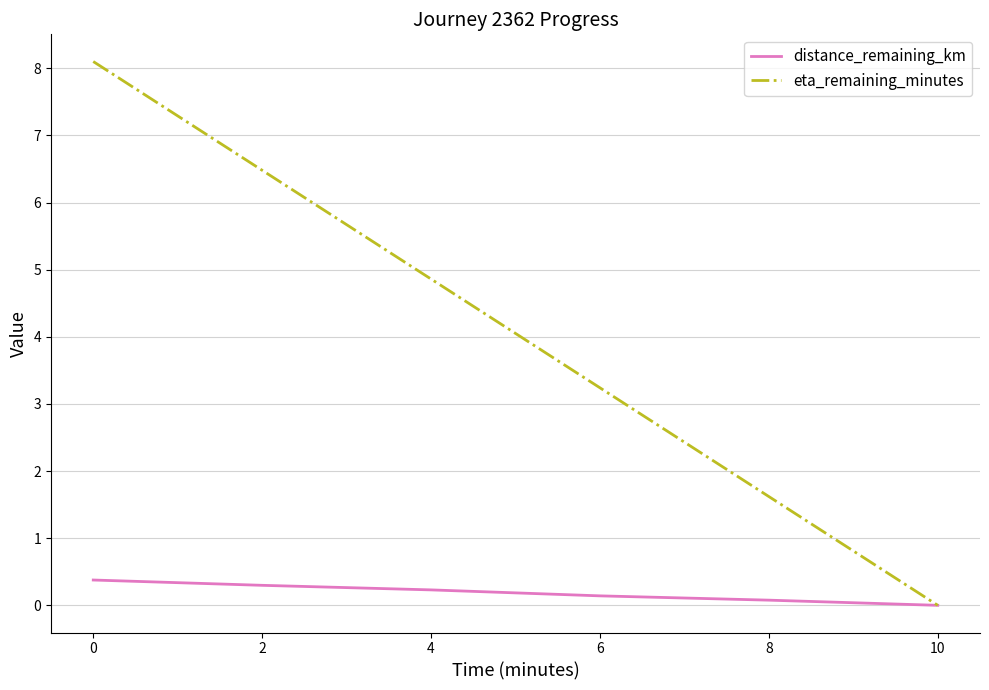

What is the sum of the eta_remaining_minutes values at 2 and 8?

8.1